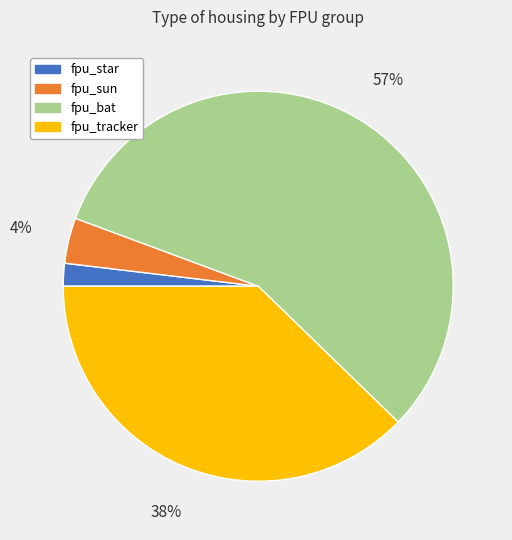

To the nearest percent, what percentage of the pie is fpu_star?

2%